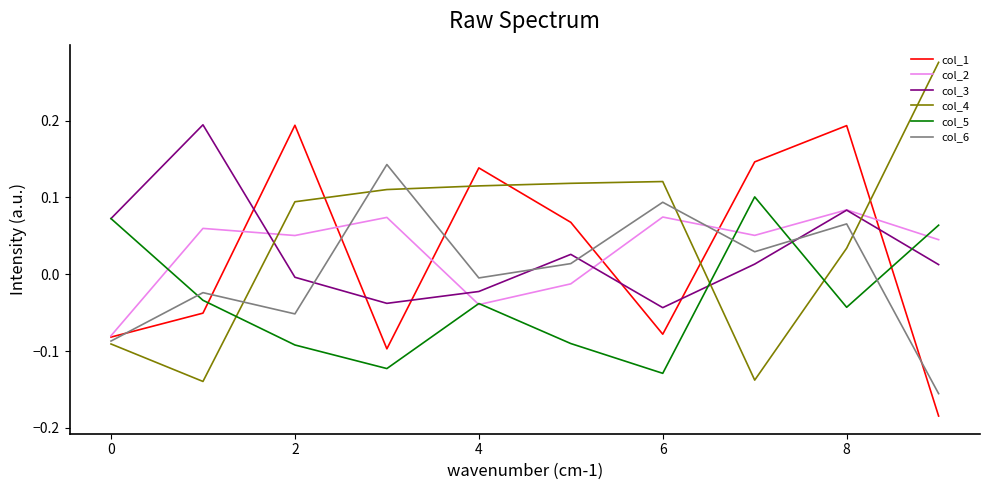

Which series ends up on top after the final intersection of col_1 and col_6?

col_6